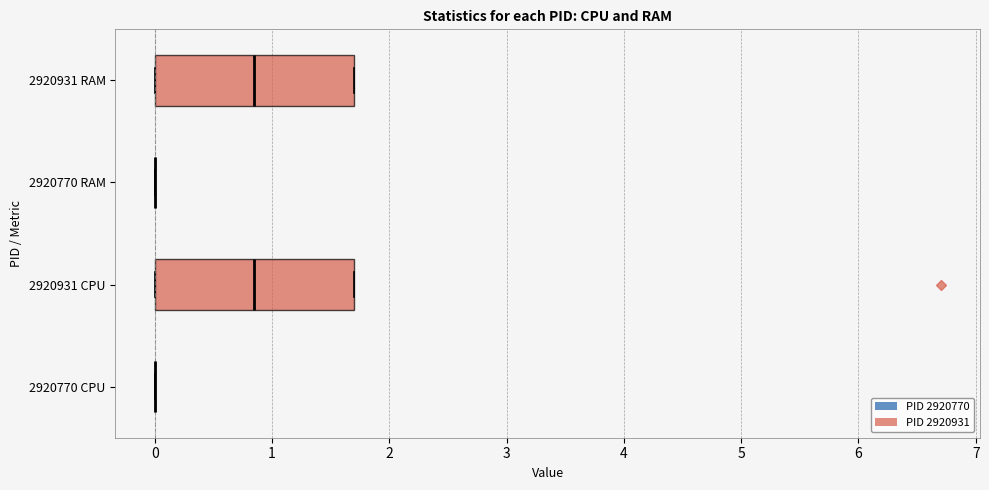

Reading bottom to top, transcribe this box plot: for each box, give where its median line is, the range the box spans, and where its two whiskers end, as read against the x-axis. The values are not printed on the chart, so give them approximately, as read against the axis.

2920770 CPU: box collapsed to a line at 0.0, whiskers 0.0 to 0.0
2920931 CPU: median 0.9, box 0.0 to 1.7, whiskers 0.0 to 1.7
2920770 RAM: box collapsed to a line at 0.0, whiskers 0.0 to 0.0
2920931 RAM: median 0.9, box 0.0 to 1.7, whiskers 0.0 to 1.7